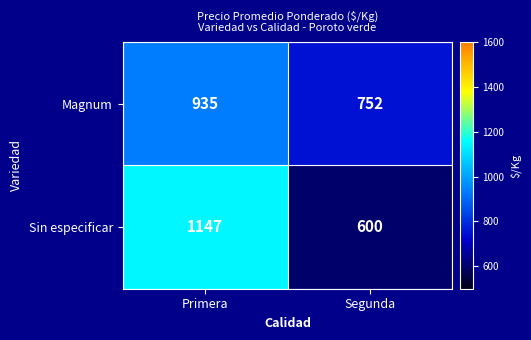

Rank the series at Primera from lowest to highest value.

Magnum, Sin especificar